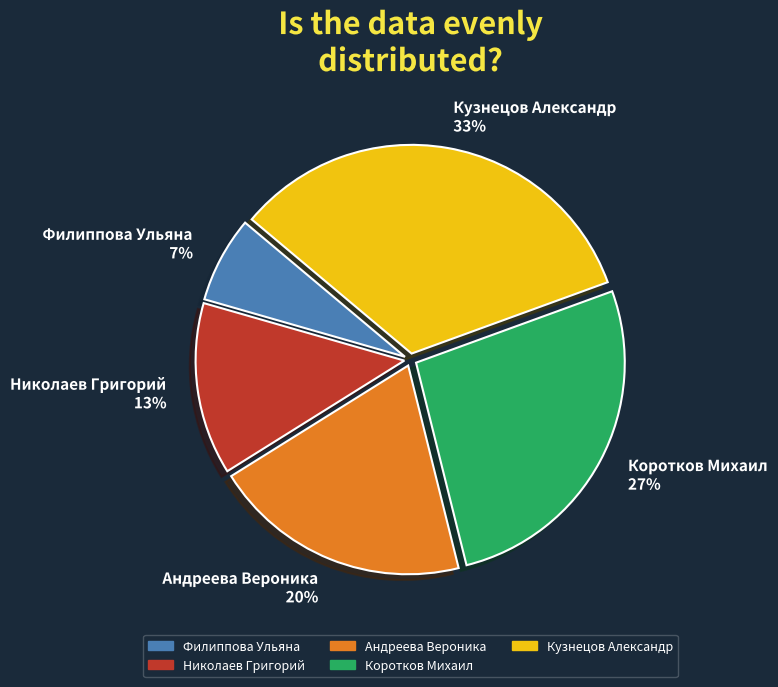

Is it true that Кузнецов Александр is 33% of the pie?

True